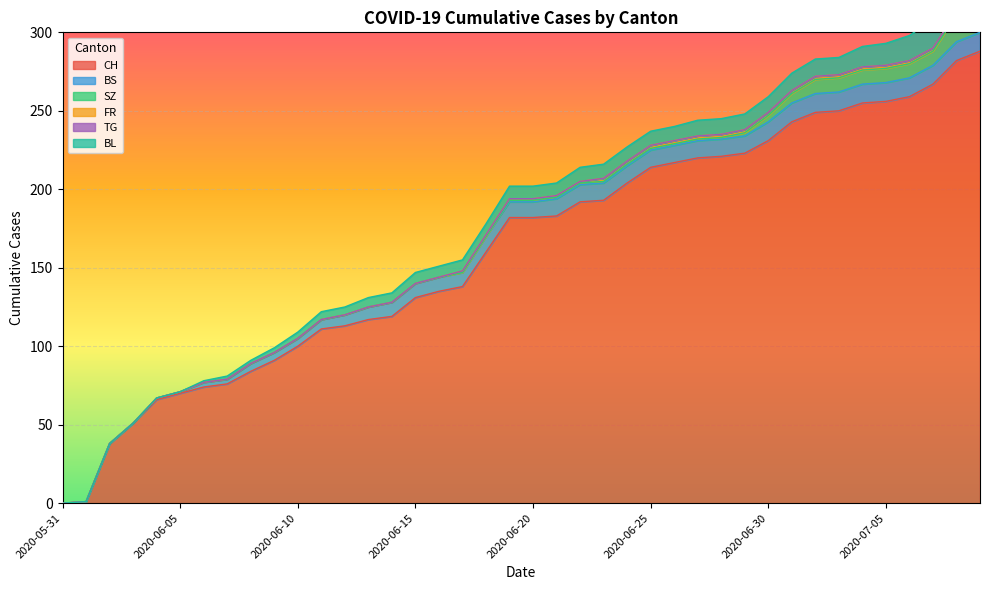

What is the label of the 6th point from the left?

2020-06-05